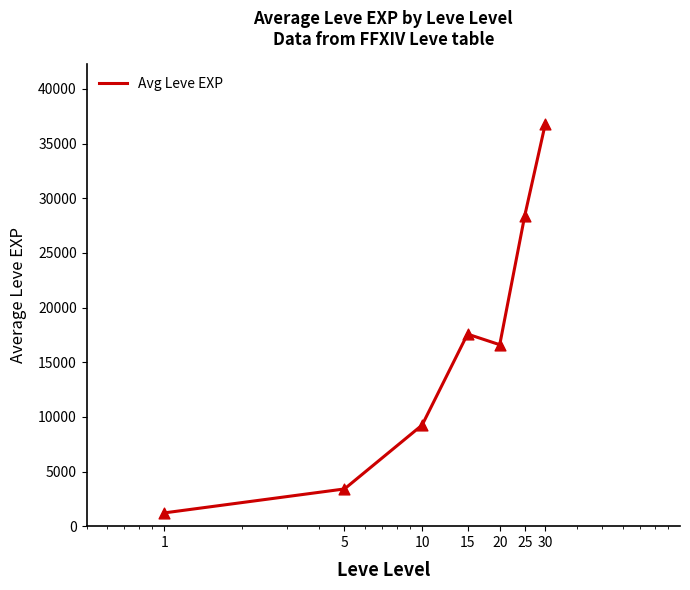

True or false: there are more than 2 points higher than both neighbors.

False